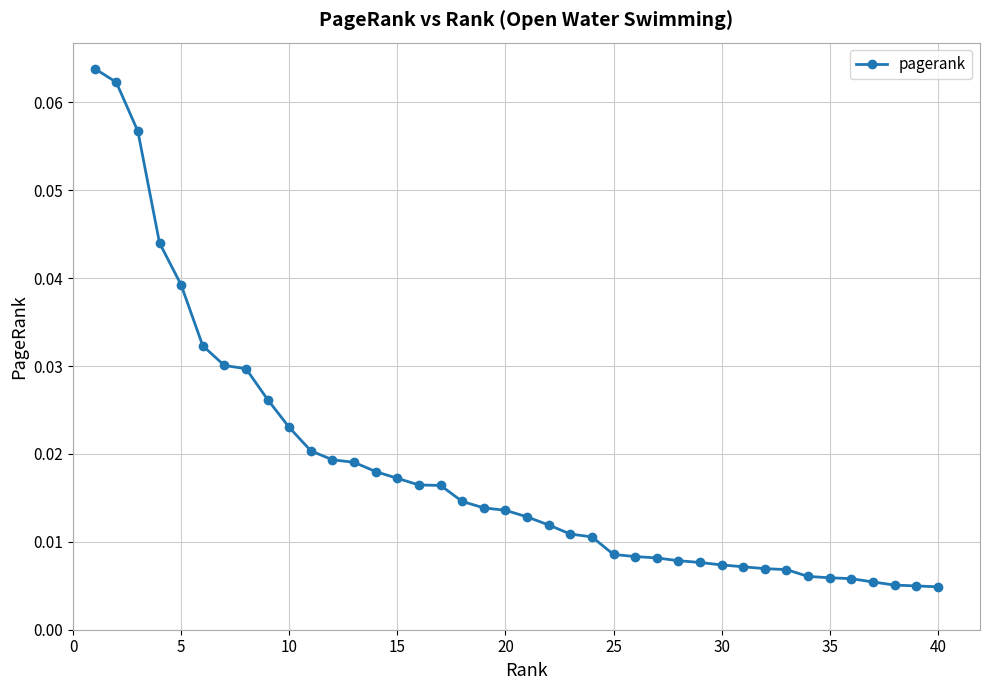

What is the maximum value shown in the chart?

0.1